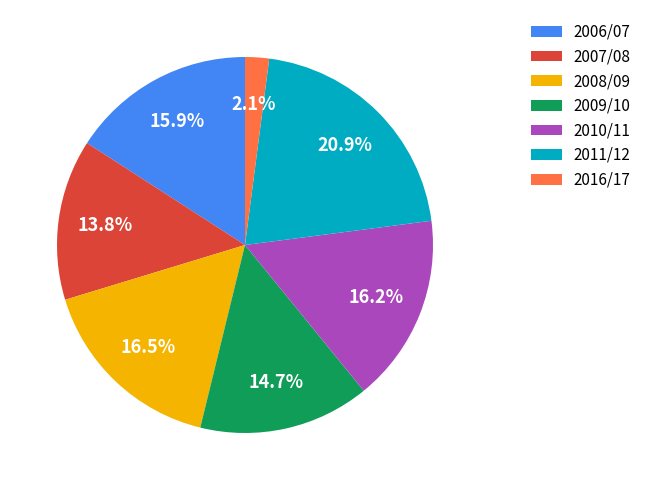

Is there any slice that represents more than half of the pie?

No